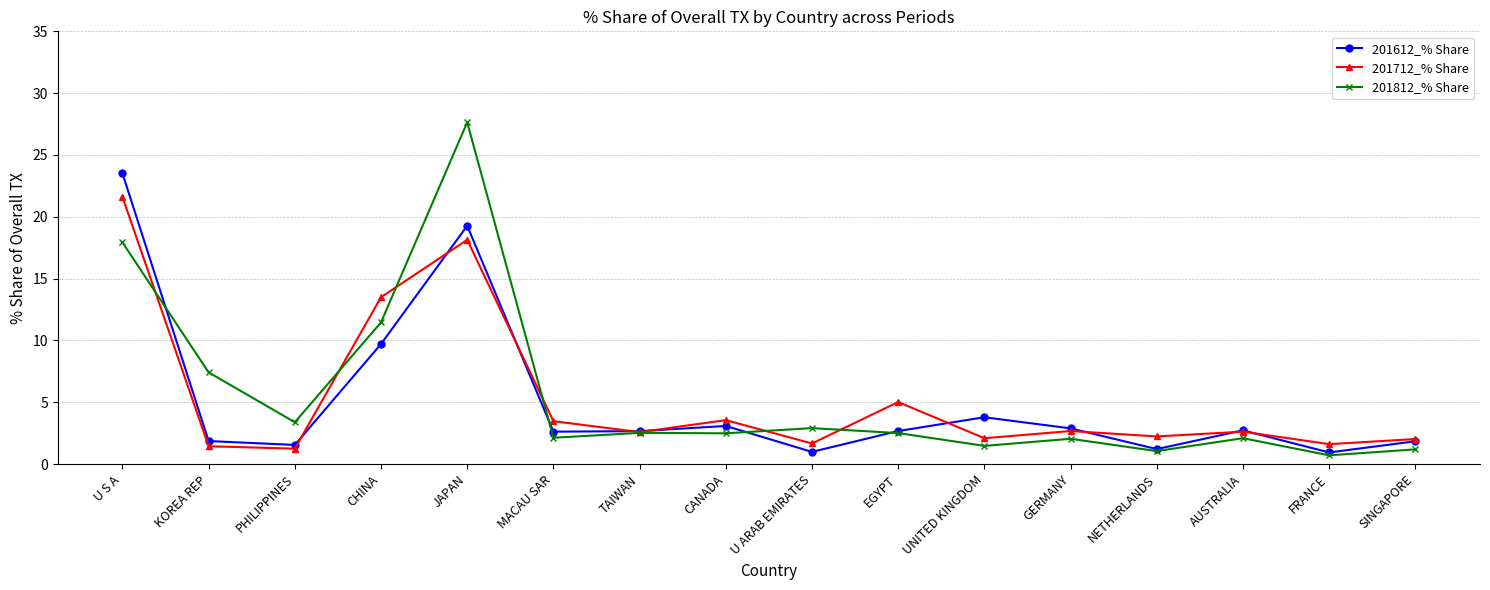

Which series changed the most between PHILIPPINES and MACAU SAR?

201712_% Share